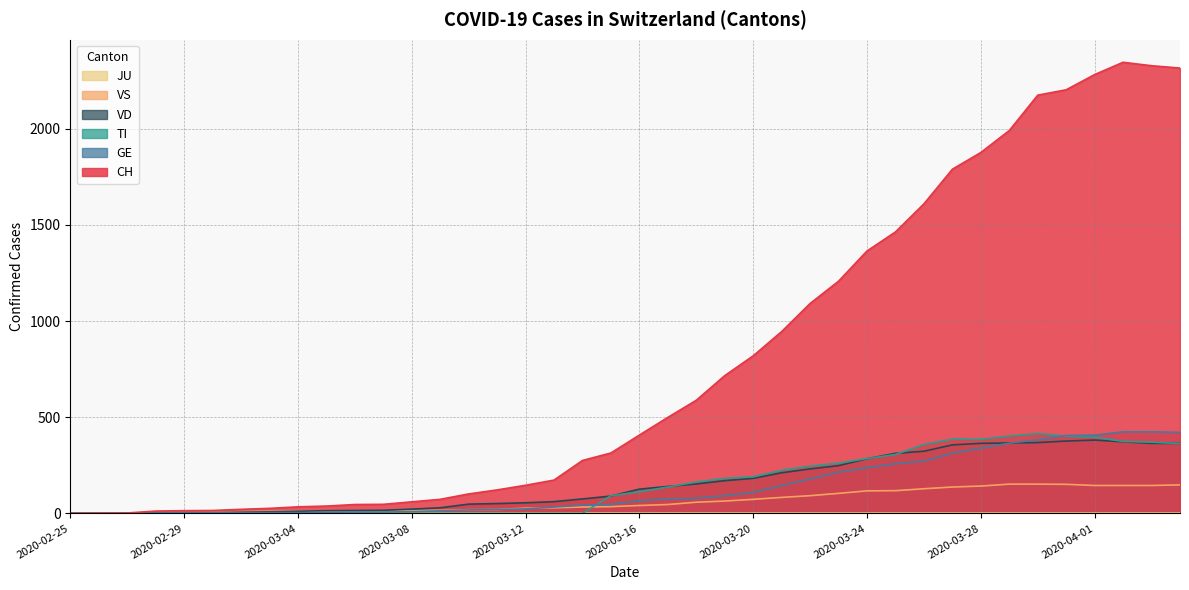

What is the greatest value displayed?

2345